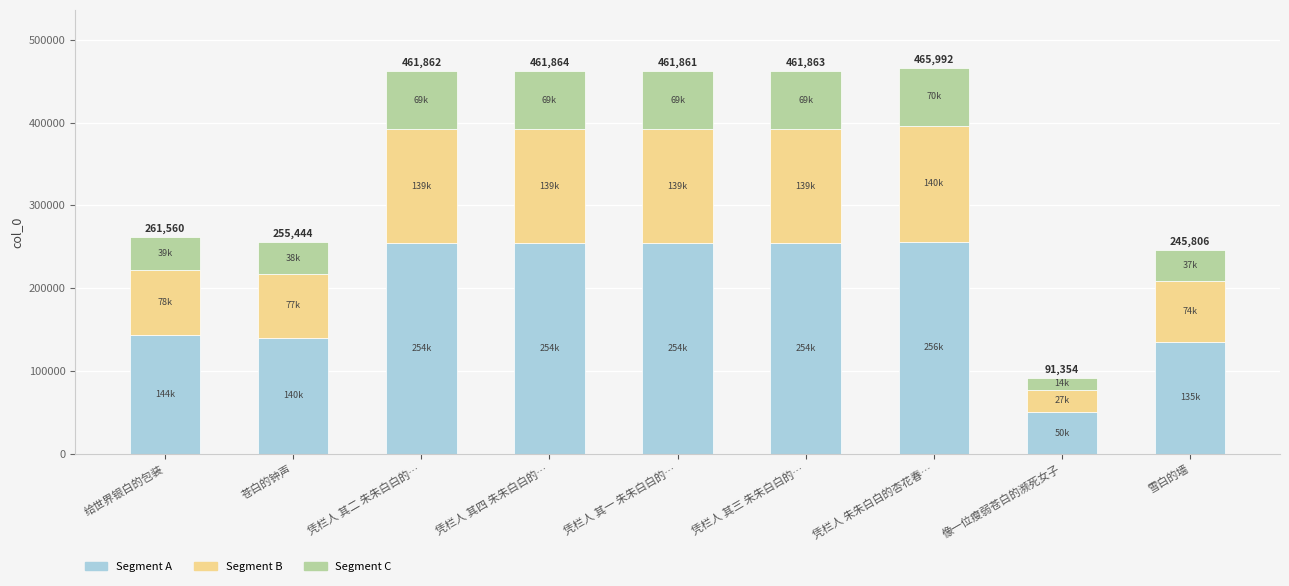

What is the total value across all series at 苍白的钟声?

255444.0